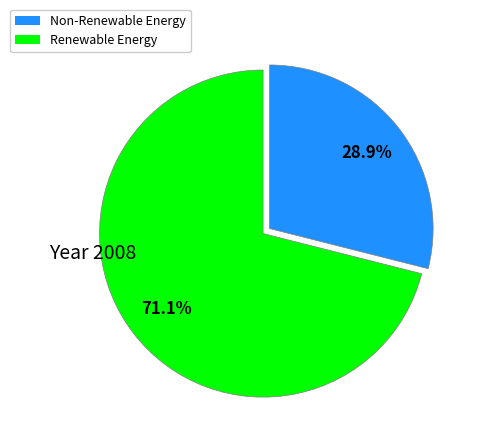

Is there a majority slice in this chart?

Yes